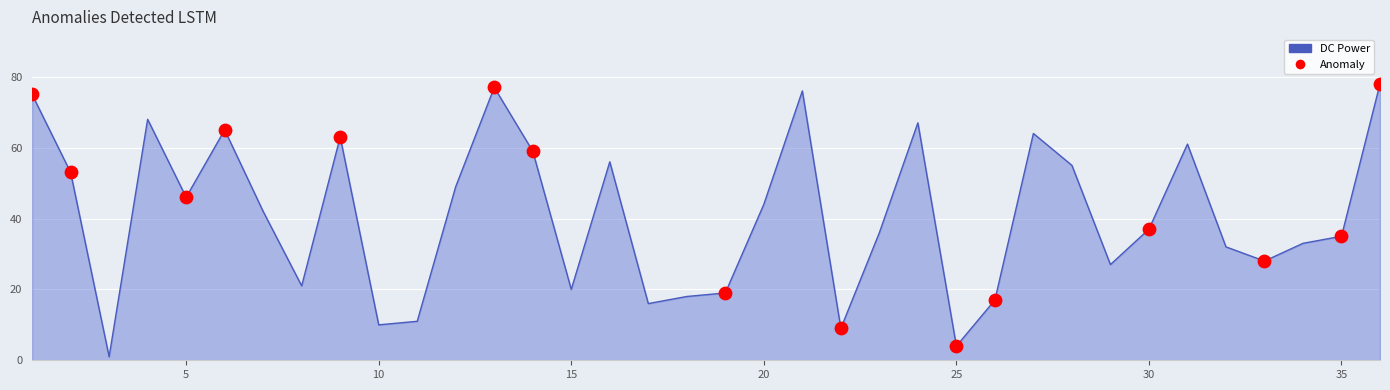

What is the greatest value displayed?

78